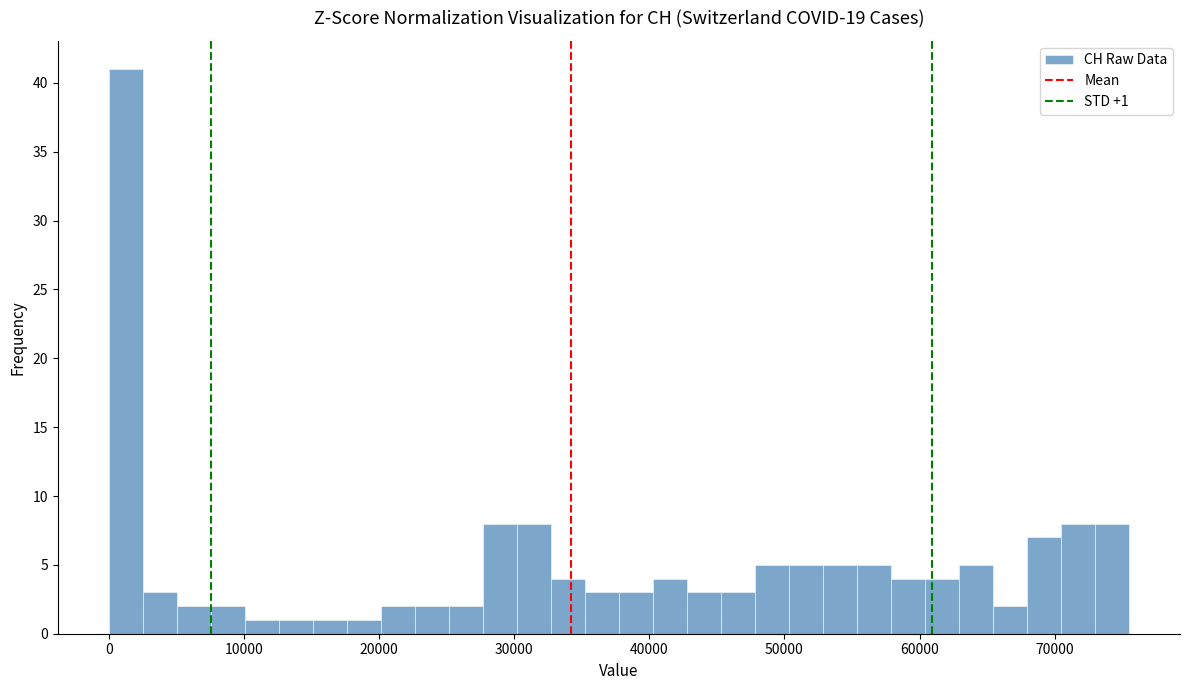

Around what value on the x-axis is the tallest bar? Give the approximate position of its centre, as read against the axis.

1000